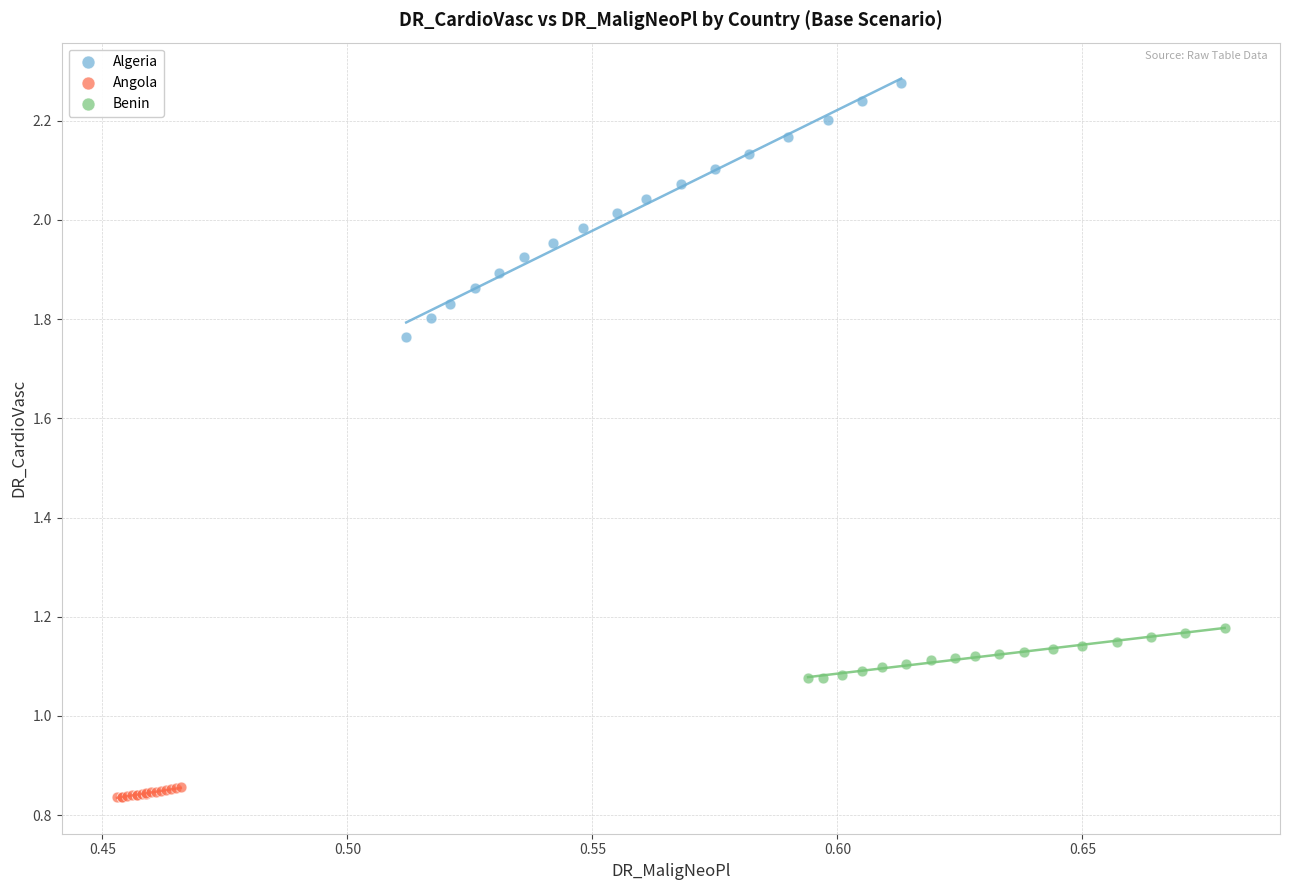

Which series reaches the minimum Y coordinate?

Angola